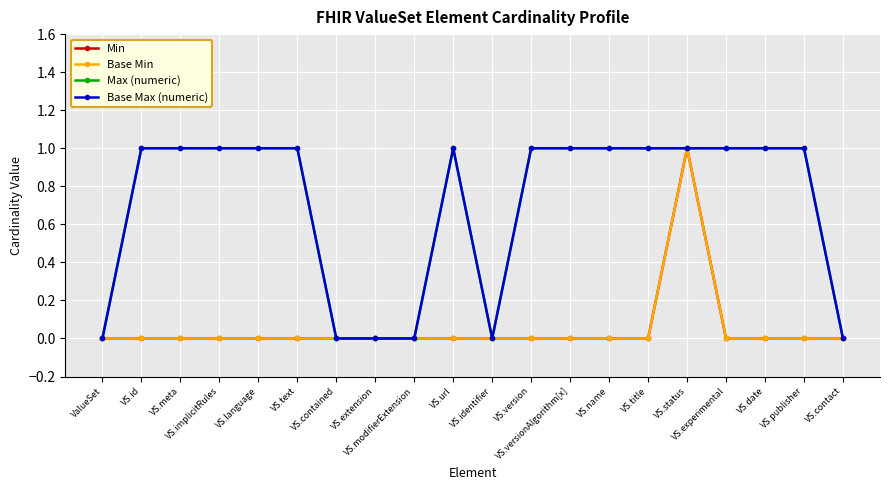

Rank the series by their maximum value, from highest to lowest.

Min, Base Min, Max (numeric), Base Max (numeric)